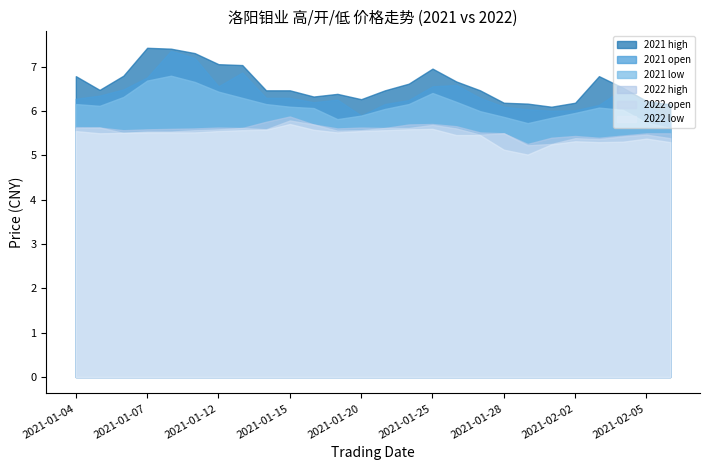

Reading left to right, extract all data points from this chart.

high1: 6.8	6.5	6.8	7.4	7.4	7.3	7.1	7.0	6.5	6.5	6.3	6.4	6.3	6.5	6.6	7.0	6.7	6.5	6.2	6.2	6.1	6.2	6.8	6.5	6.2	6.2
open1: 6.3	6.3	6.5	6.8	7.4	7.2	6.6	6.9	6.3	6.3	6.2	6.3	5.9	6.2	6.2	6.6	6.6	6.3	6.1	6.0	6.0	6.0	6.1	6.5	6.1	5.8
low1: 6.2	6.1	6.3	6.7	6.8	6.7	6.4	6.3	6.2	6.1	6.1	5.8	5.9	6.0	6.2	6.4	6.2	6.0	5.9	5.7	5.8	6.0	6.1	6.0	5.7	5.6
high2: 5.6	5.6	5.6	5.6	5.6	5.6	5.6	5.6	5.8	5.9	5.7	5.6	5.6	5.6	5.7	5.7	5.7	5.5	5.5	5.3	5.4	5.4	5.4	5.5	5.5	5.5
open2: 5.6	5.6	5.5	5.5	5.5	5.6	5.6	5.6	5.6	5.8	5.7	5.6	5.6	5.6	5.6	5.7	5.6	5.5	5.5	5.2	5.3	5.4	5.4	5.4	5.5	5.4
low2: 5.5	5.5	5.5	5.5	5.5	5.5	5.5	5.6	5.6	5.7	5.6	5.5	5.5	5.6	5.6	5.6	5.5	5.5	5.1	5.0	5.2	5.3	5.3	5.3	5.4	5.3